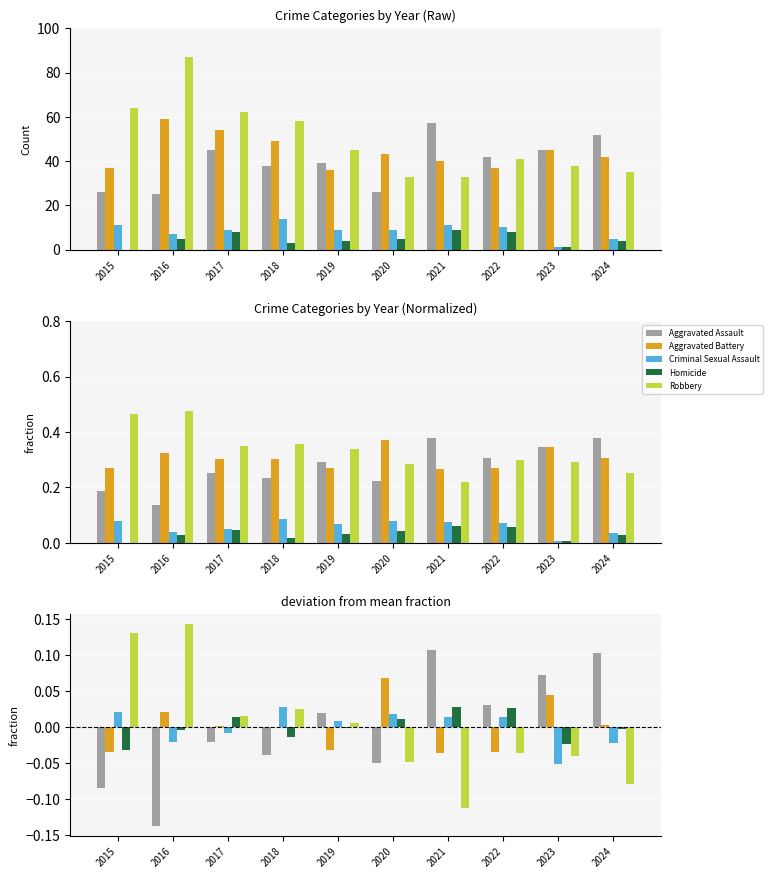

What are all the series names shown in the legend?

Aggravated Assault, Aggravated Battery, Criminal Sexual Assault, Homicide, Robbery